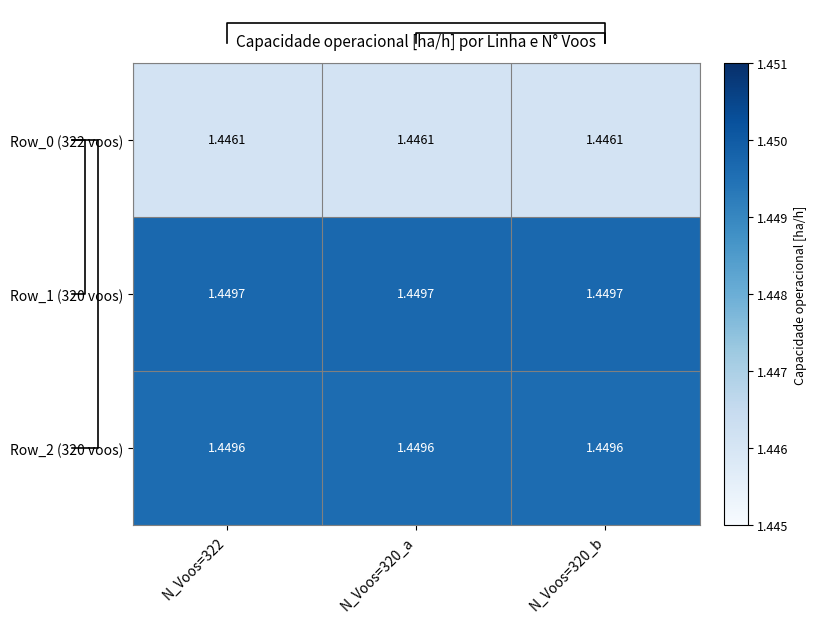

The value of Row_1 (320 voos) at N_Voos=320_b is 2.3. True or false?

False